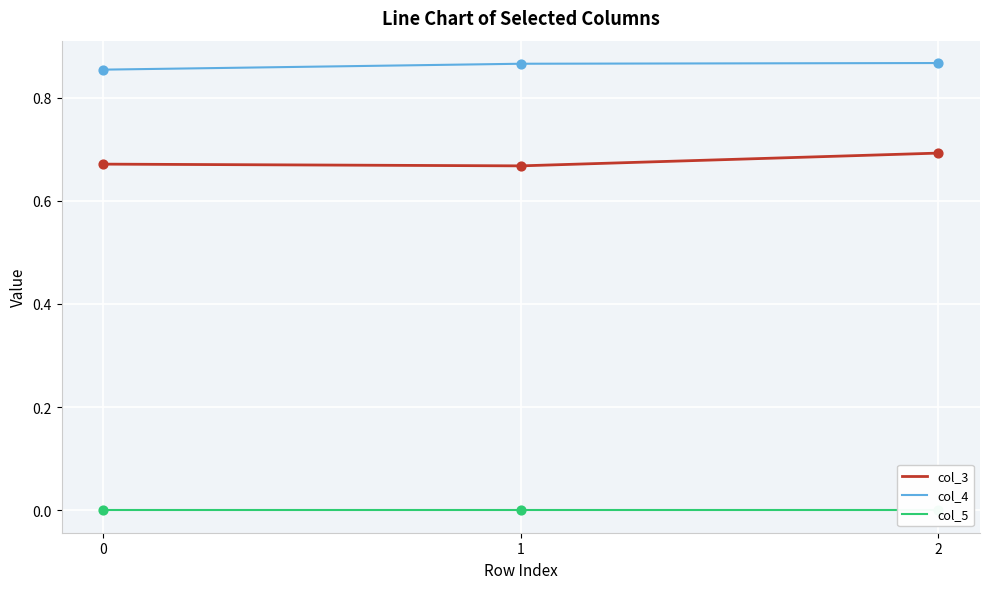

Which series reaches the maximum Y coordinate?

col_4